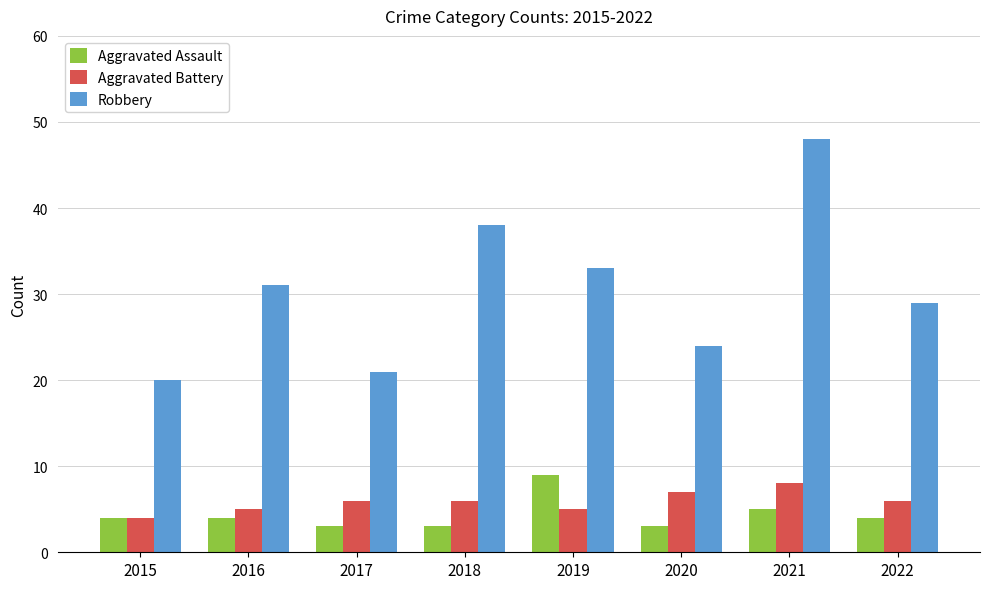

At 2016, list the series in order from smallest to largest.

Aggravated Assault, Aggravated Battery, Robbery